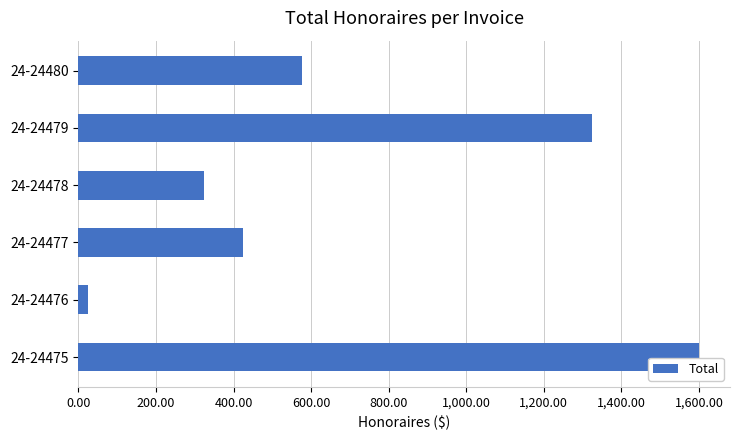

Approximately how many times larger is the value at 24-24480 compared to 24-24477?

1.4